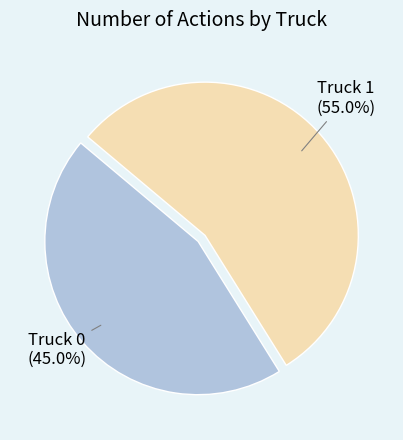

Count the number of slices in the pie.

2